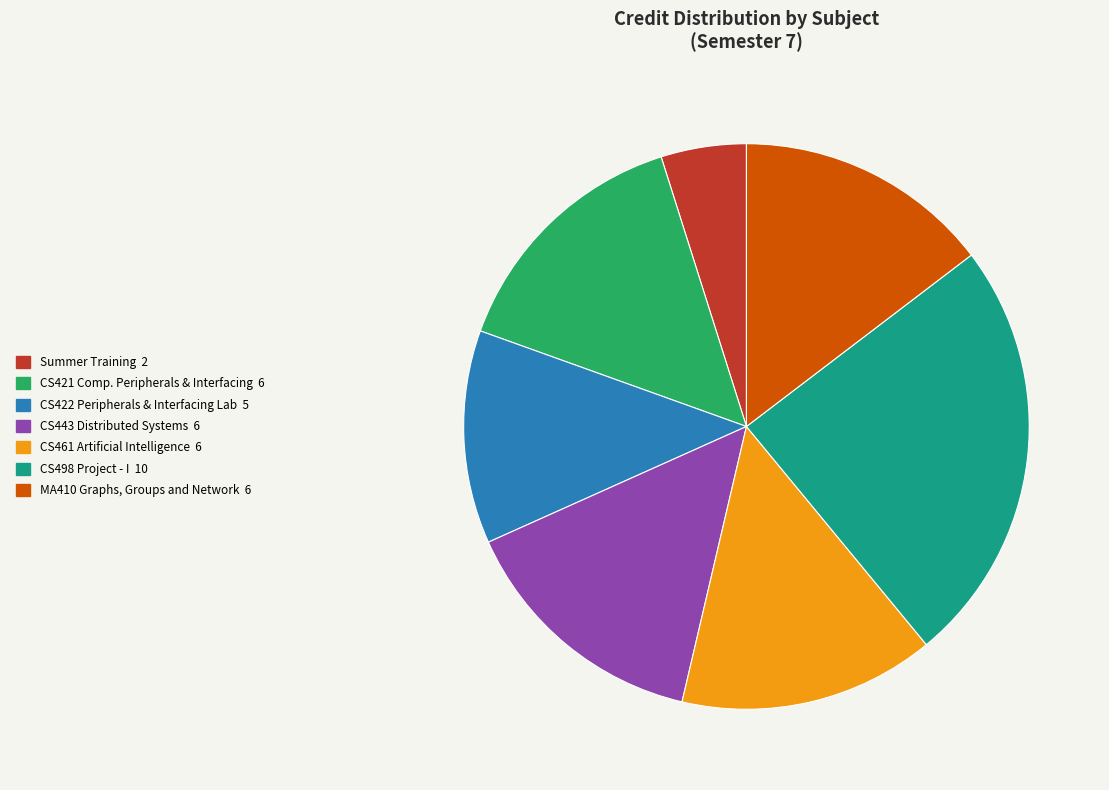

Does any single category account for the majority?

No